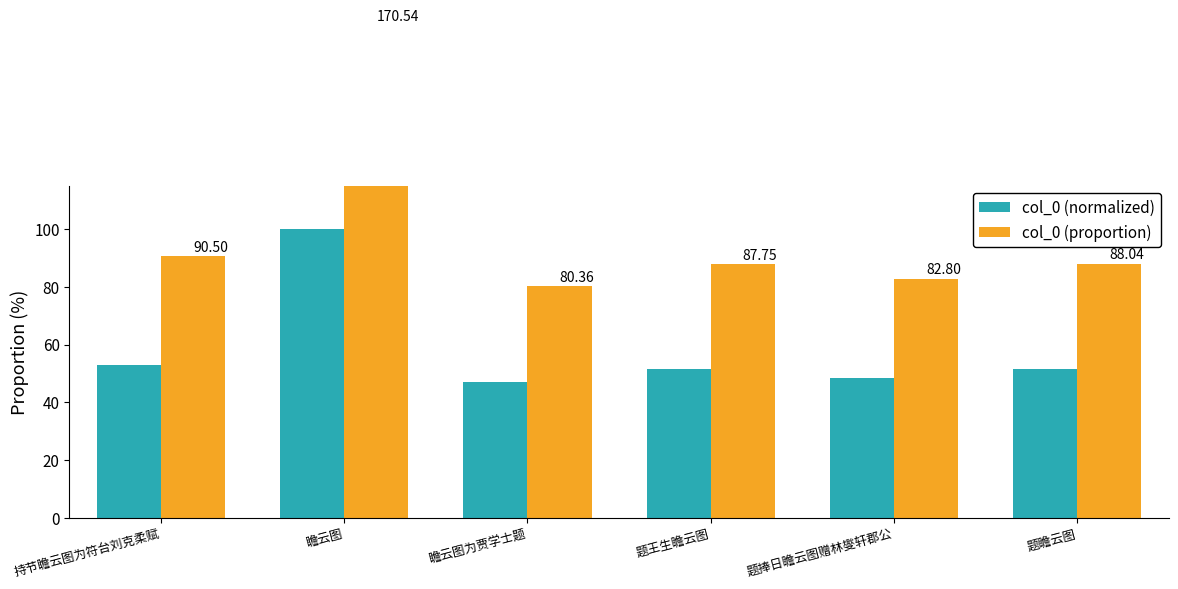

What value does the col_0 (normalized) series have at 题瞻云图?

51.6